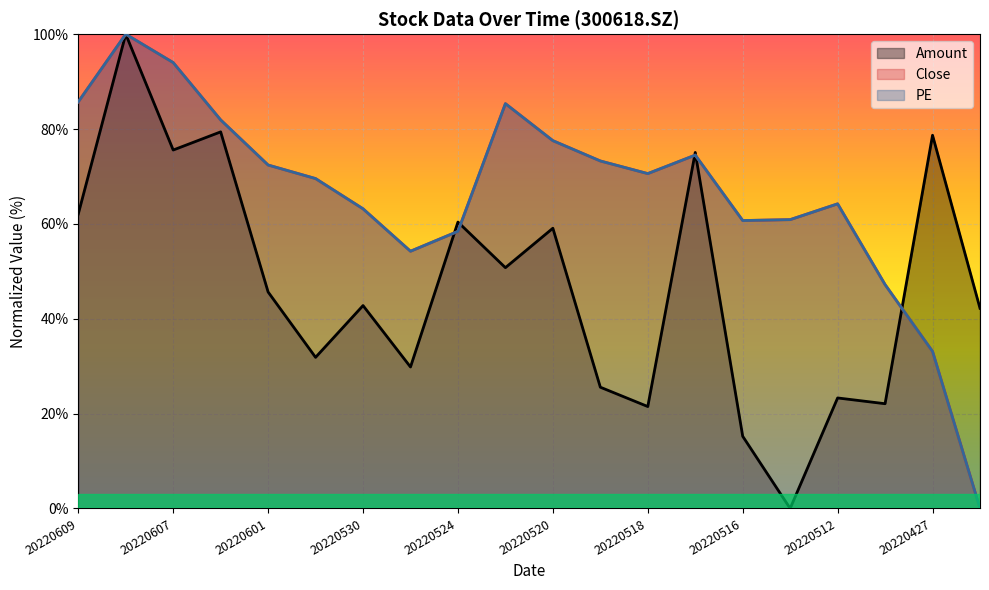

At how many categories does at least one series exceed 76?

7